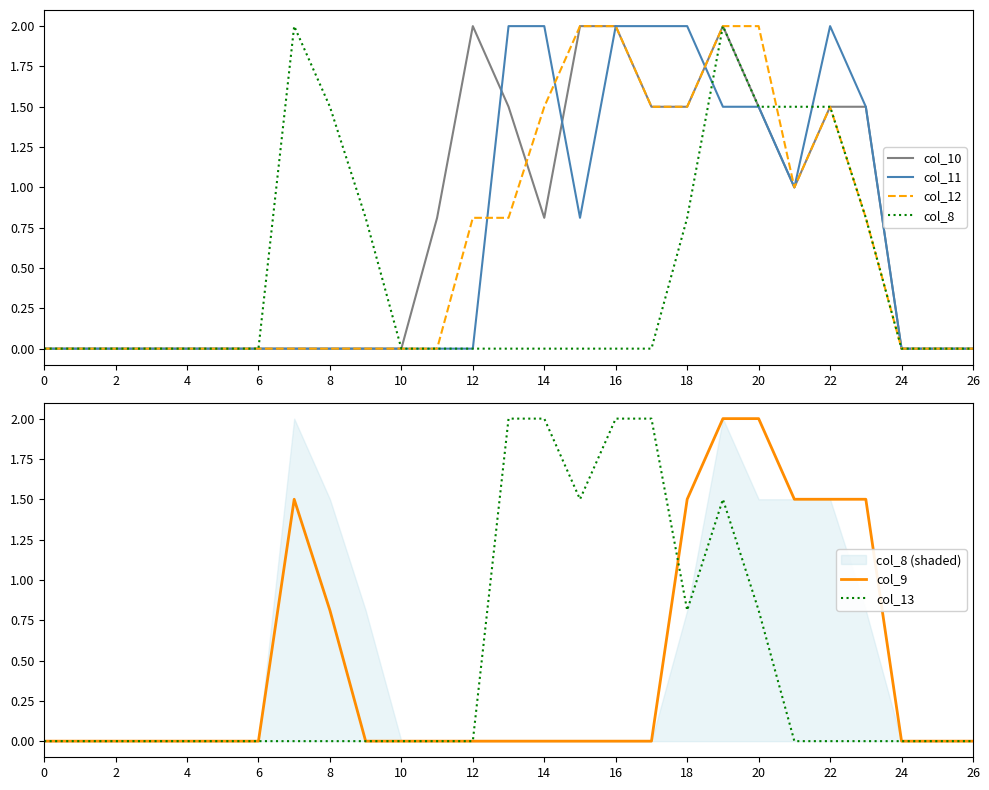

How many lines are shown in the chart?

6